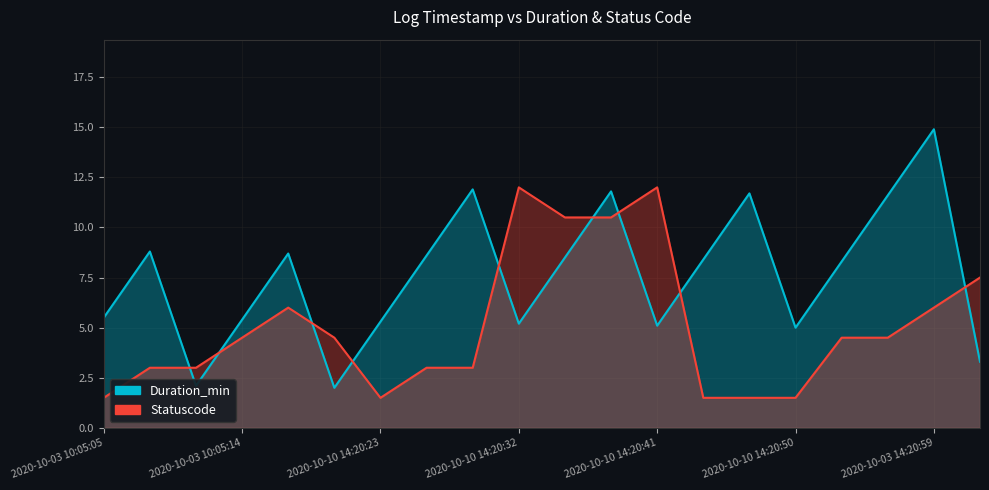

At how many categories does at least one series exceed 12?

1